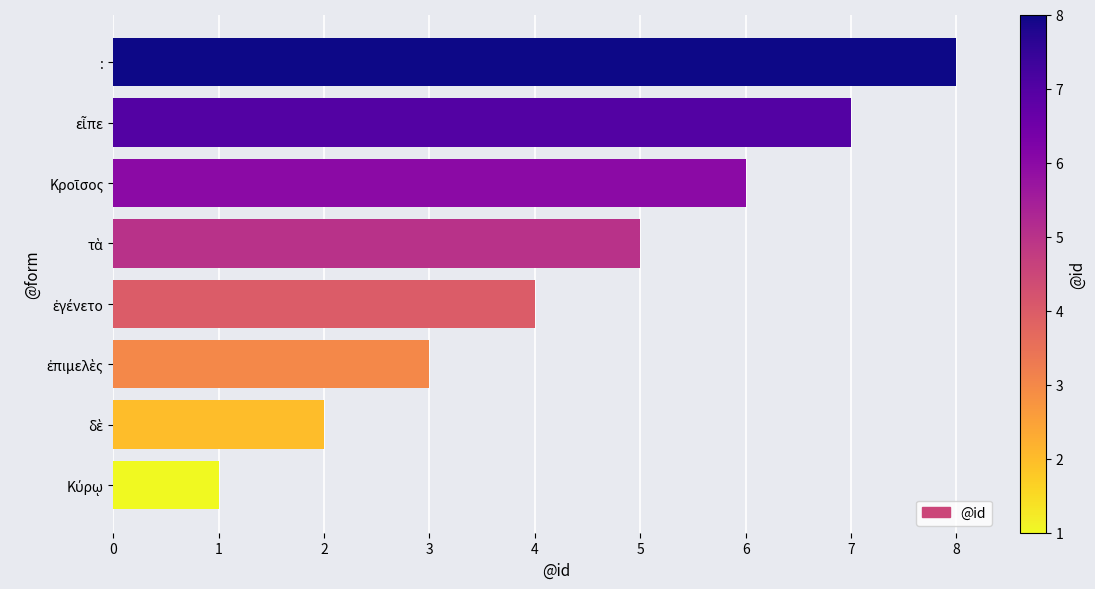

How many bars are there in total?

8